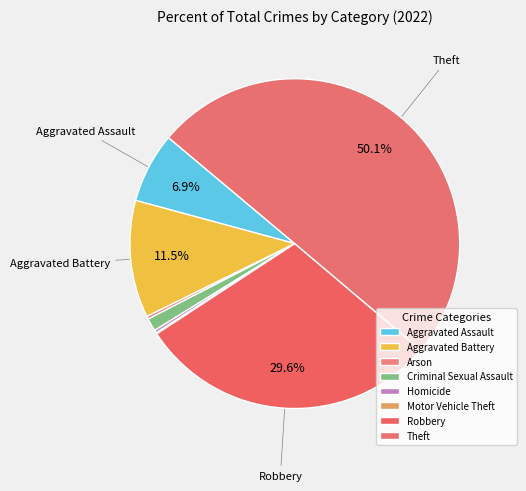

To the nearest percent, what is the difference between the largest and smallest slice percentages?

50%